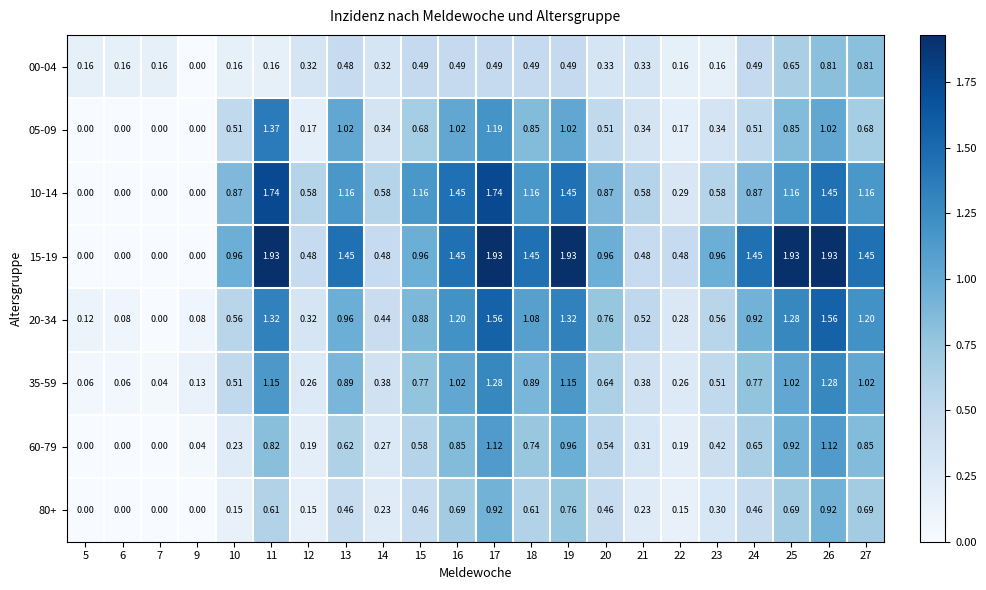

How many distinct data groups are displayed?

8